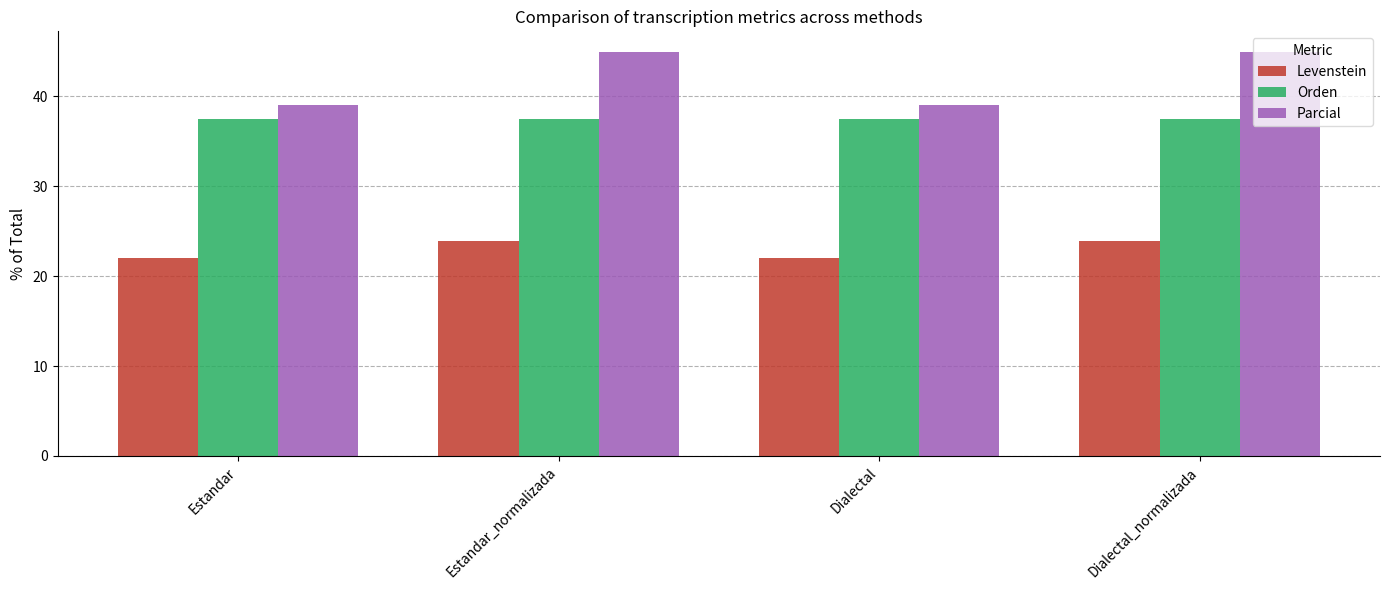

What is the approximate value of Parcial at Dialectal_normalizada?

45.0